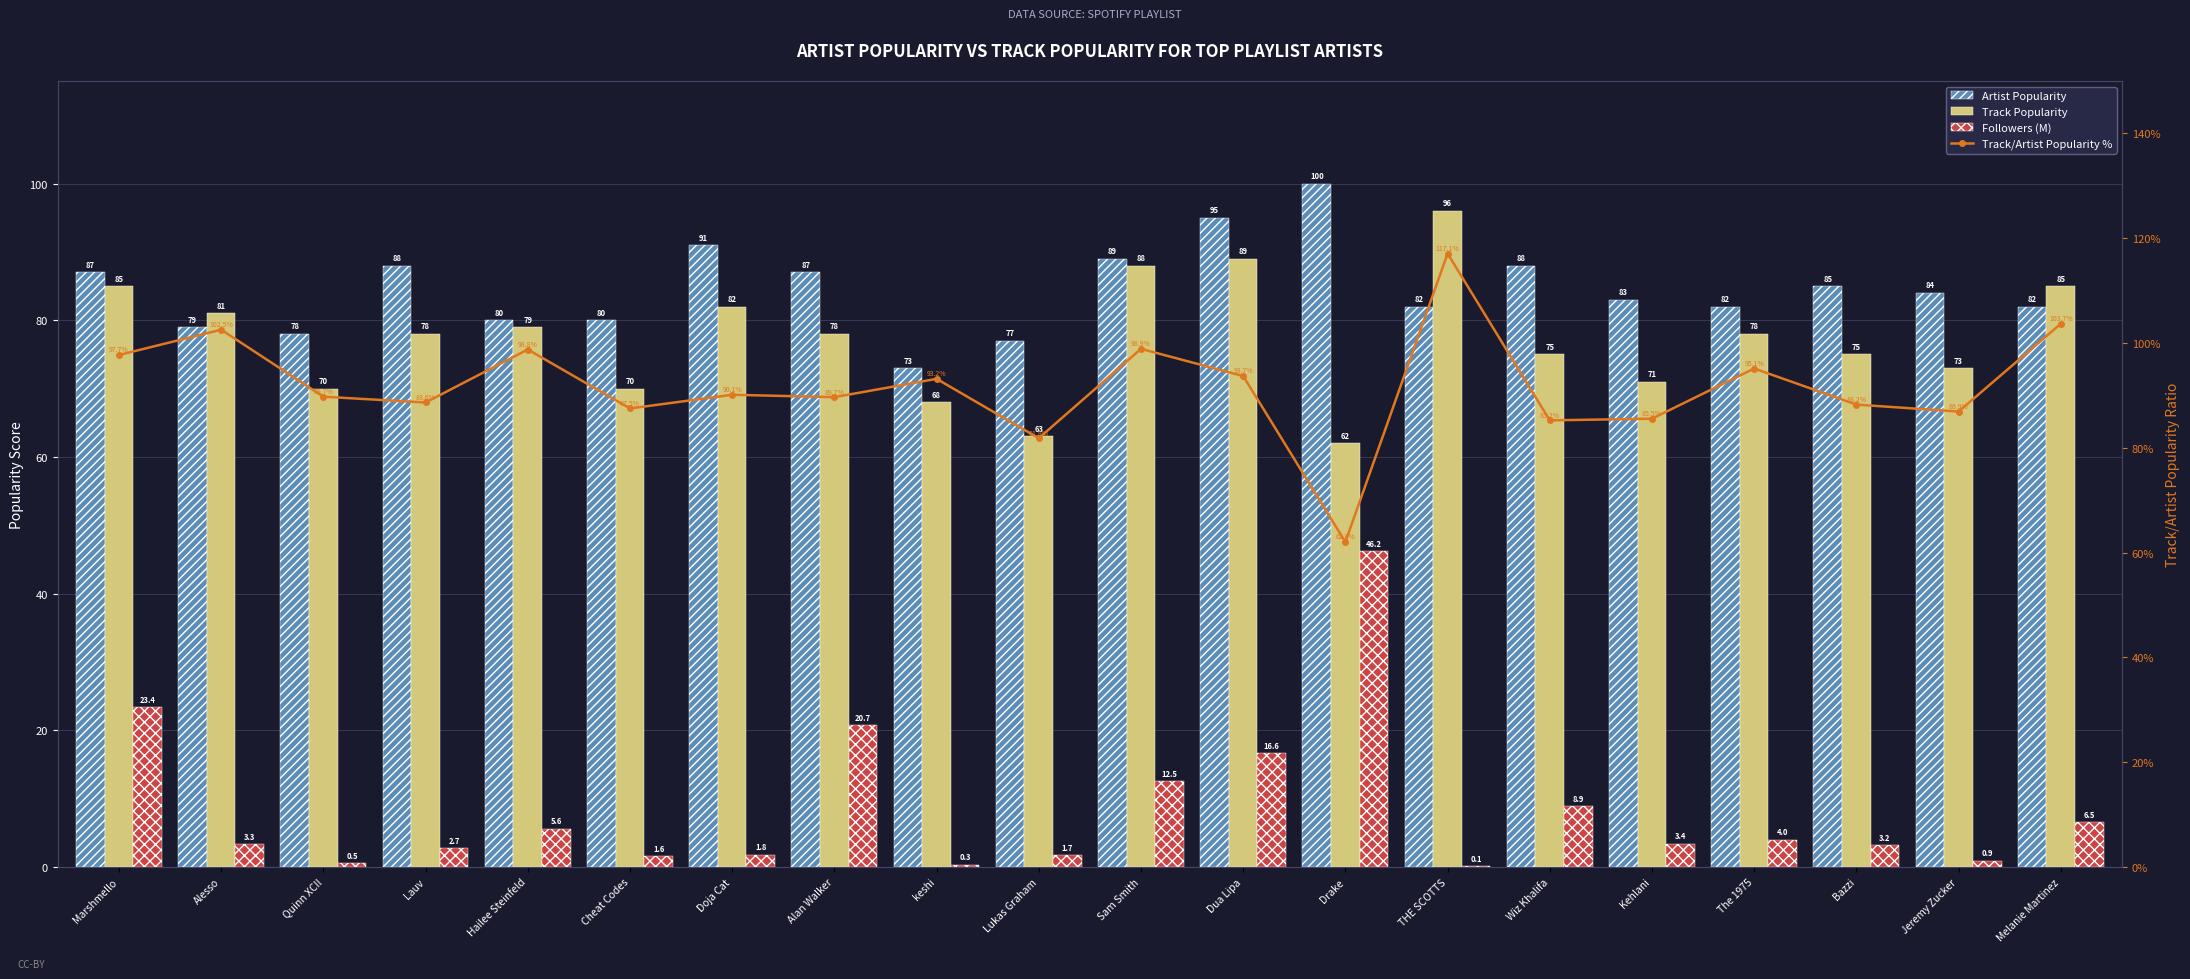

What is the average value of the Track/Artist Popularity % series?

91.8